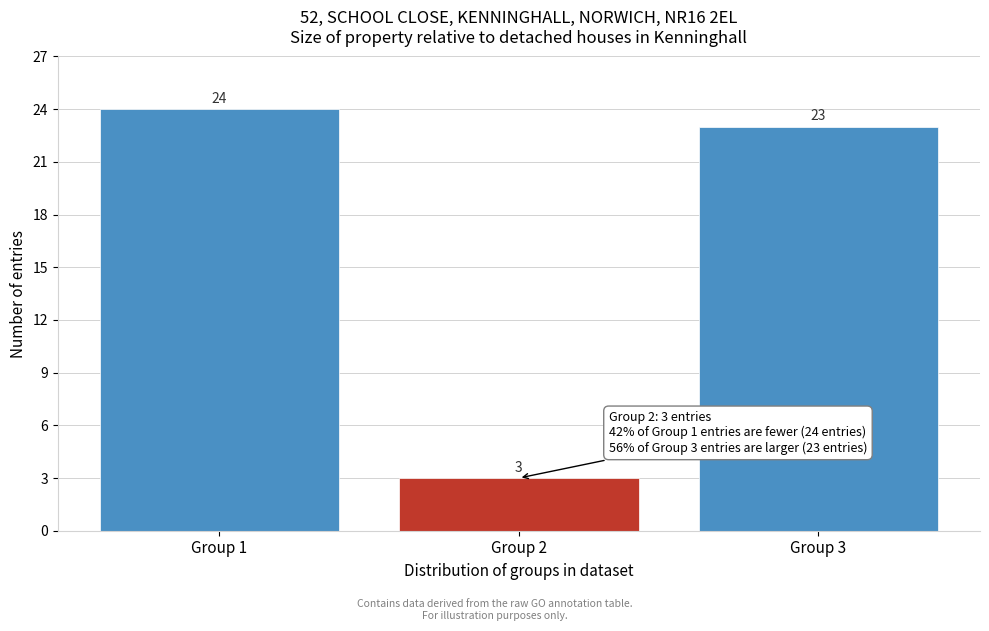

Reading left to right, extract all data points from this chart.

Group 1=24	Group 2=3	Group 3=23